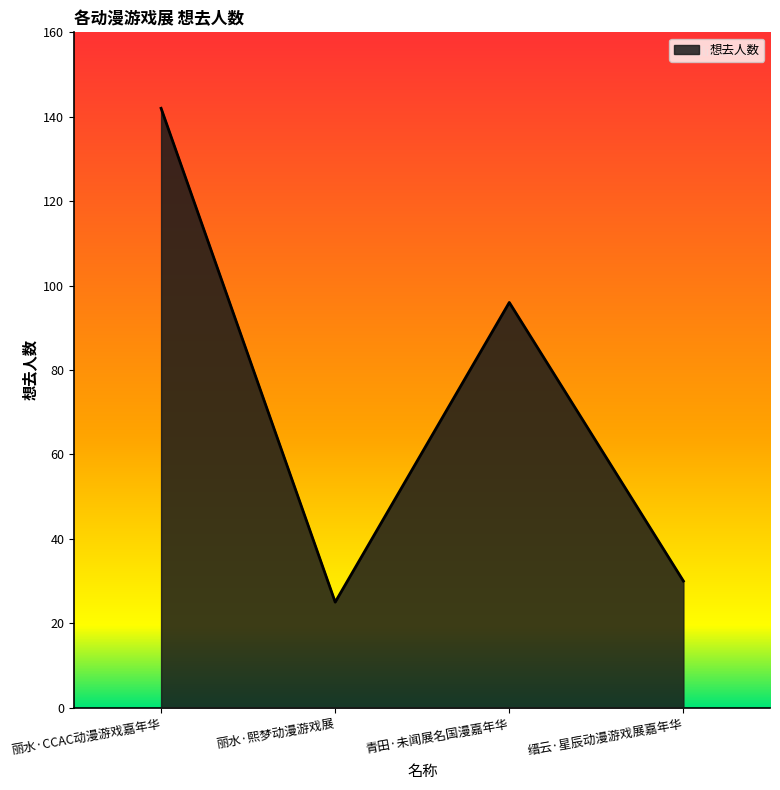

What is the change in value from 丽水·CCAC动漫游戏嘉年华 to 青田·未闻展名国漫嘉年华?

-46